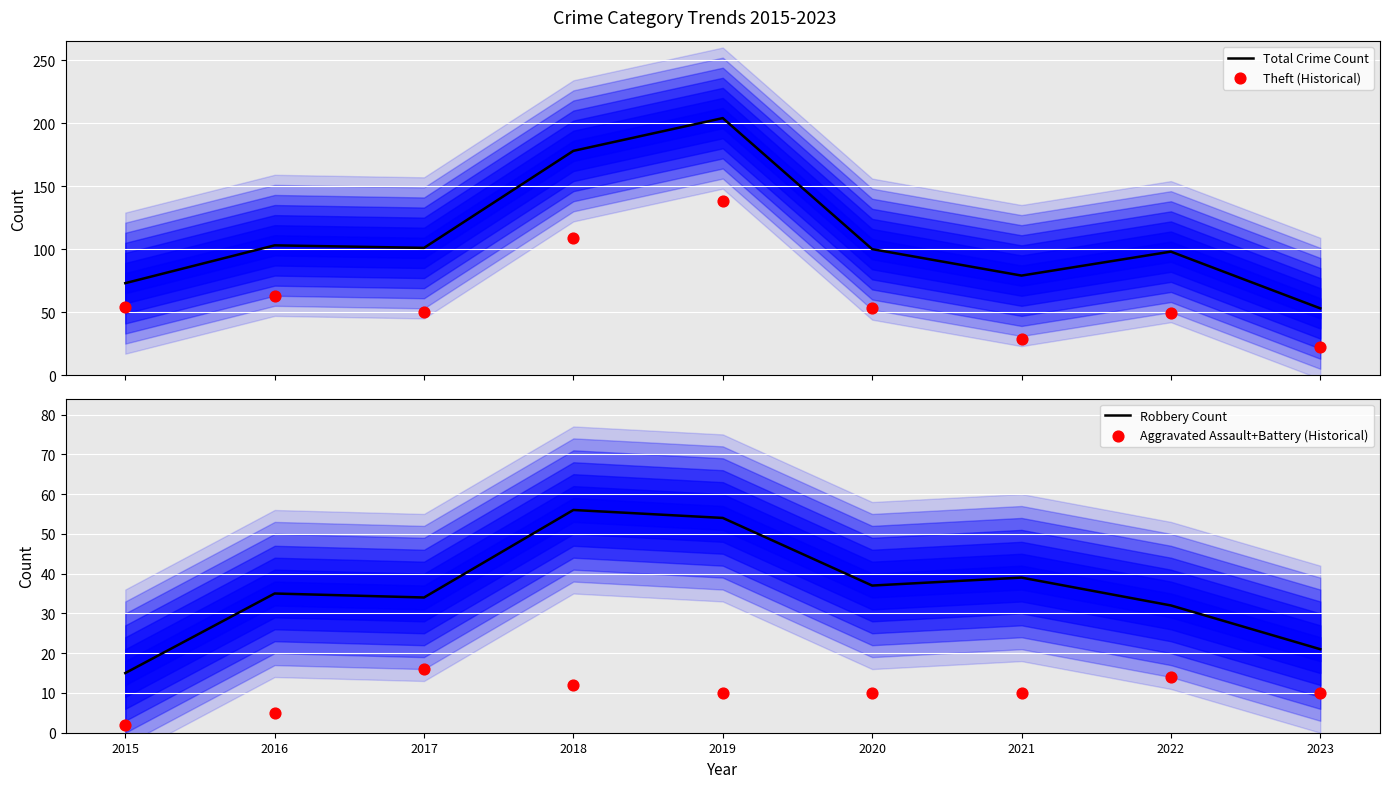

At which category is the sum across all series the highest?

2019